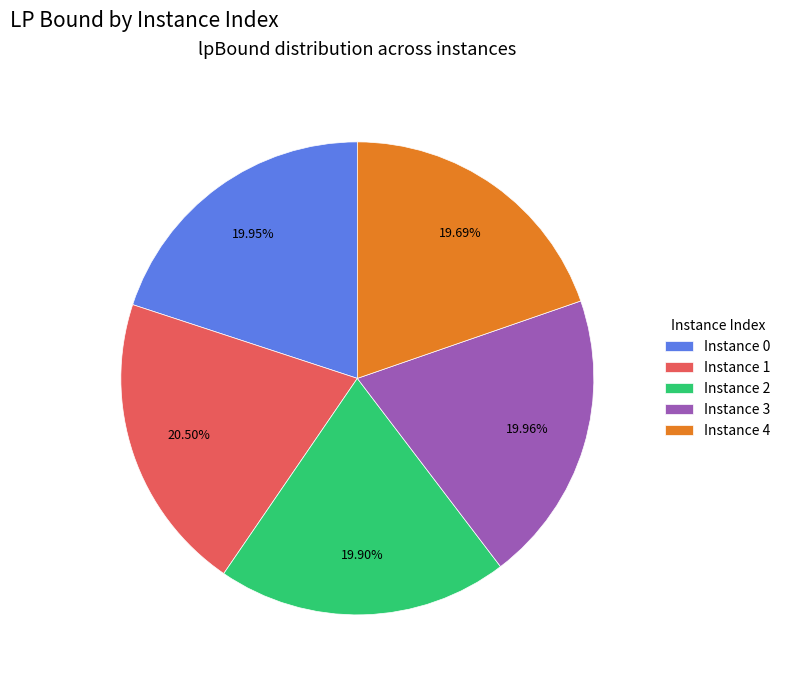

Do Instance 3 and Instance 4 together represent more than half of the pie?

No